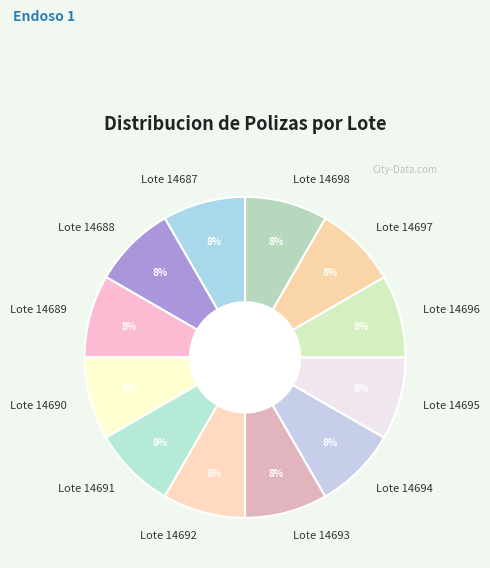

Approximately how many times larger is the value at Lote 14695 compared to Lote 14694?

1.0